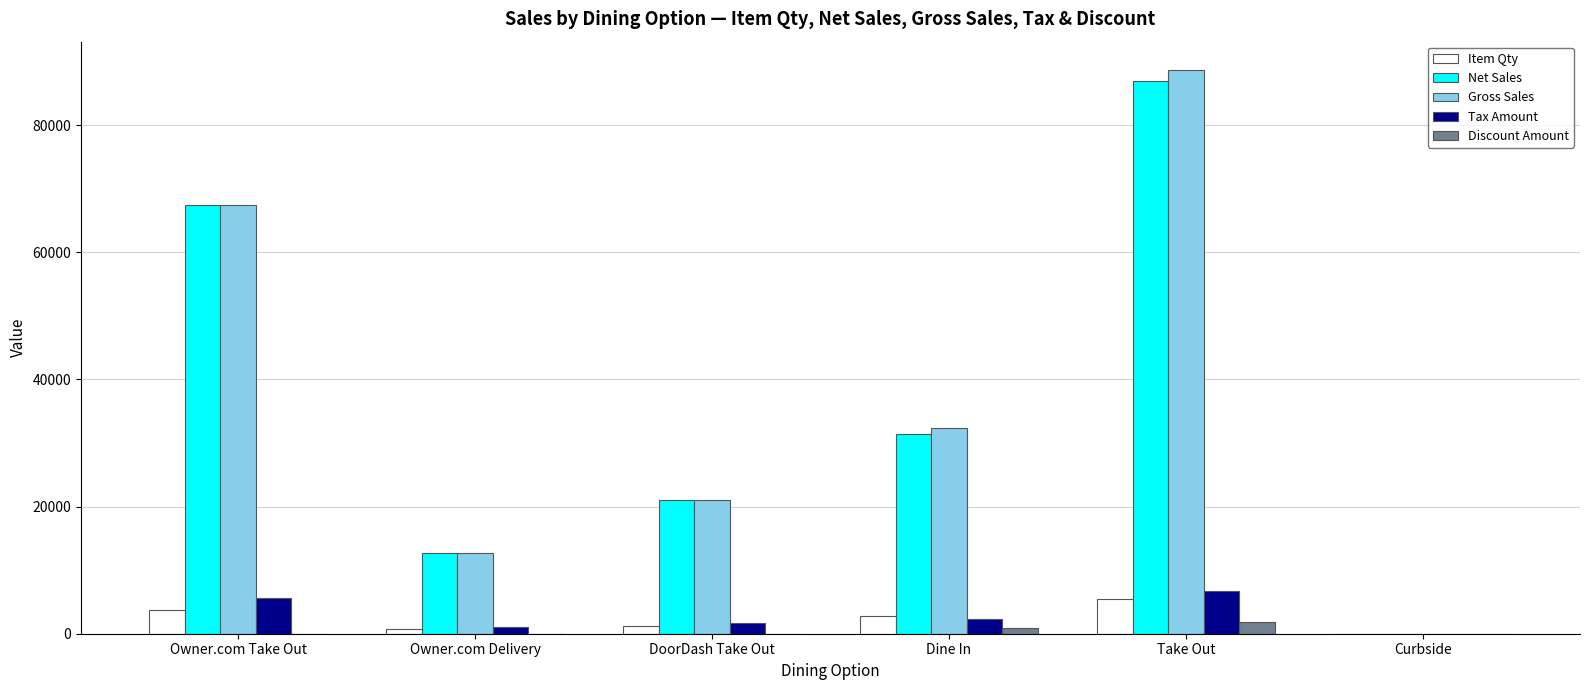

Which label corresponds to the largest value in the chart?

Take Out